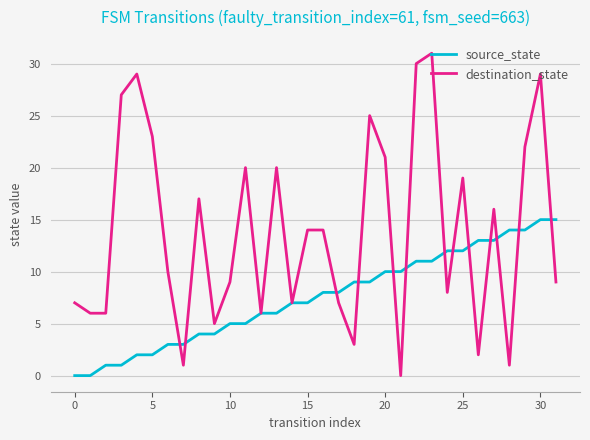

List the series in order of their overall mean, lowest first.

source_state, destination_state